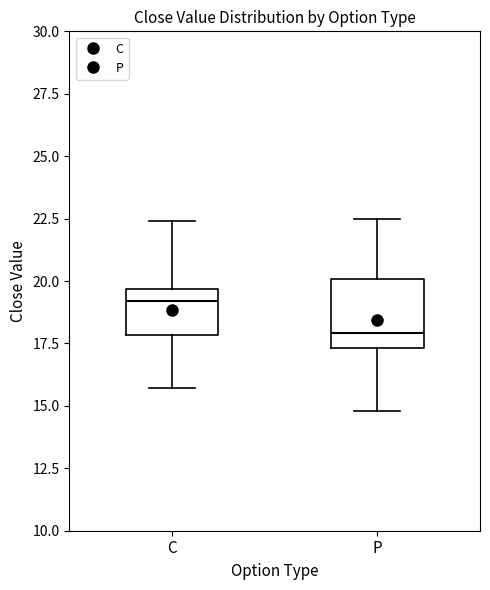

Which box's median line is the highest?

C